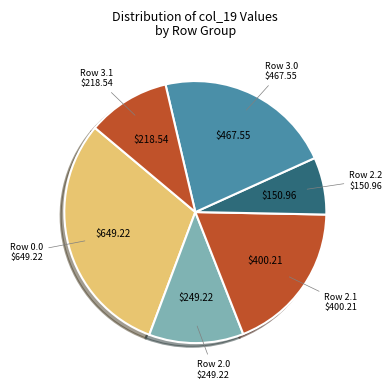

How many slices are in this pie chart?

6